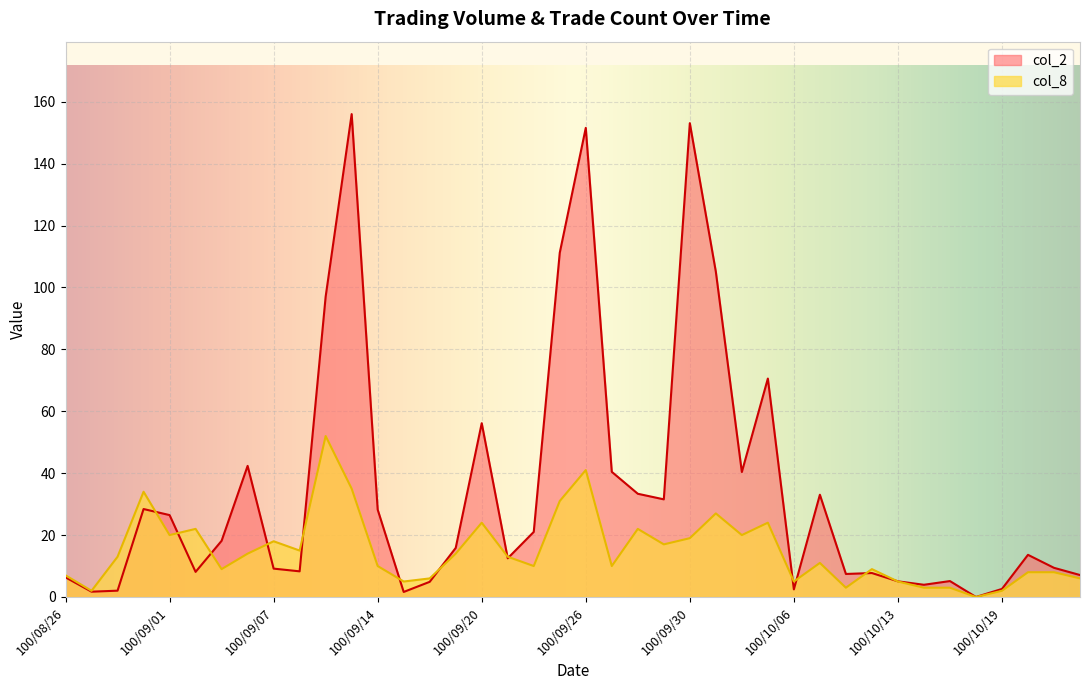

What is the sum of the col_2 values at 100/09/09 and 100/09/07?

106.2